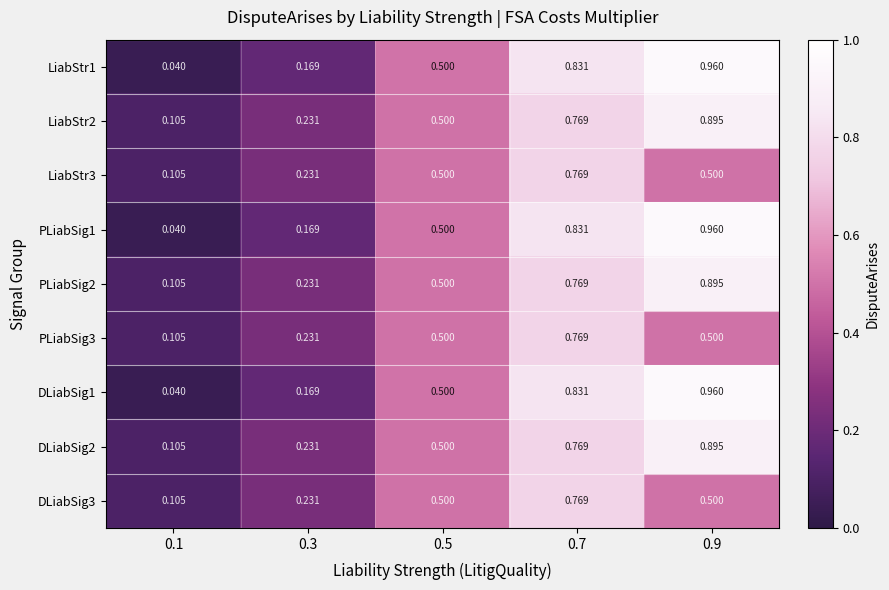

Is the value of LiabStr3 at 0.9 greater than the value of DLiabSig3 at 0.1?

Yes